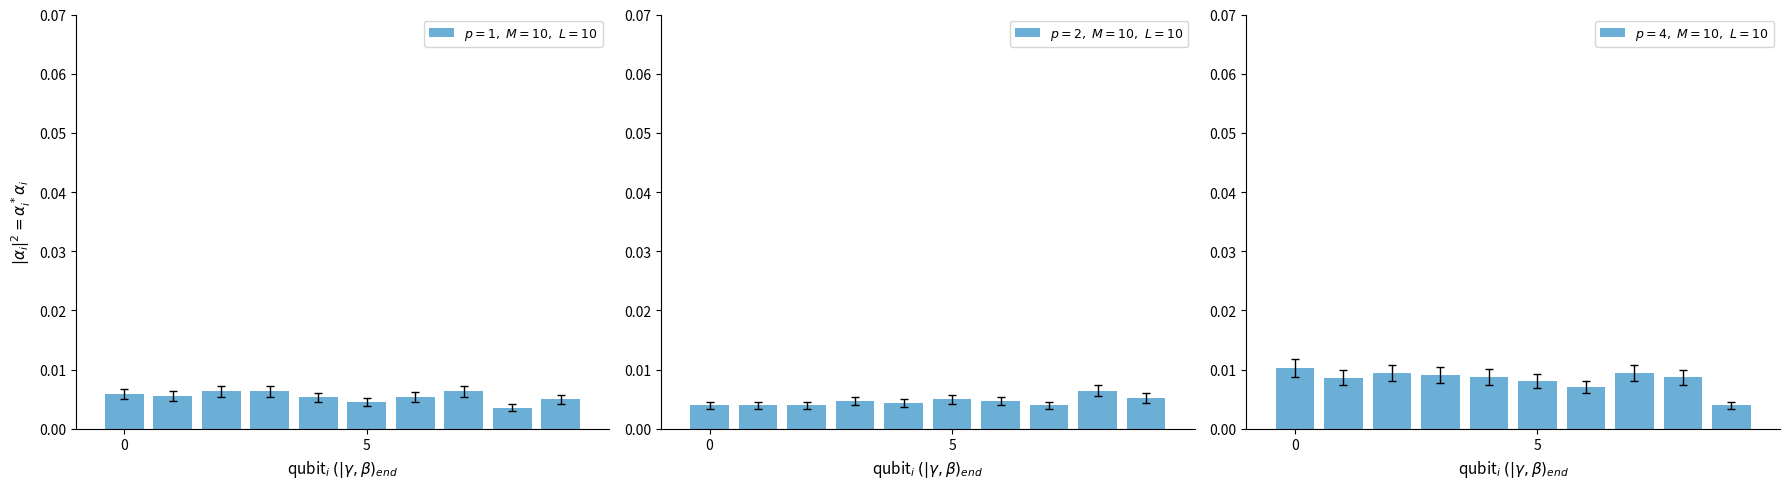

Which series has the widest spread of values?

$p=4,\ M=10,\ L=10$